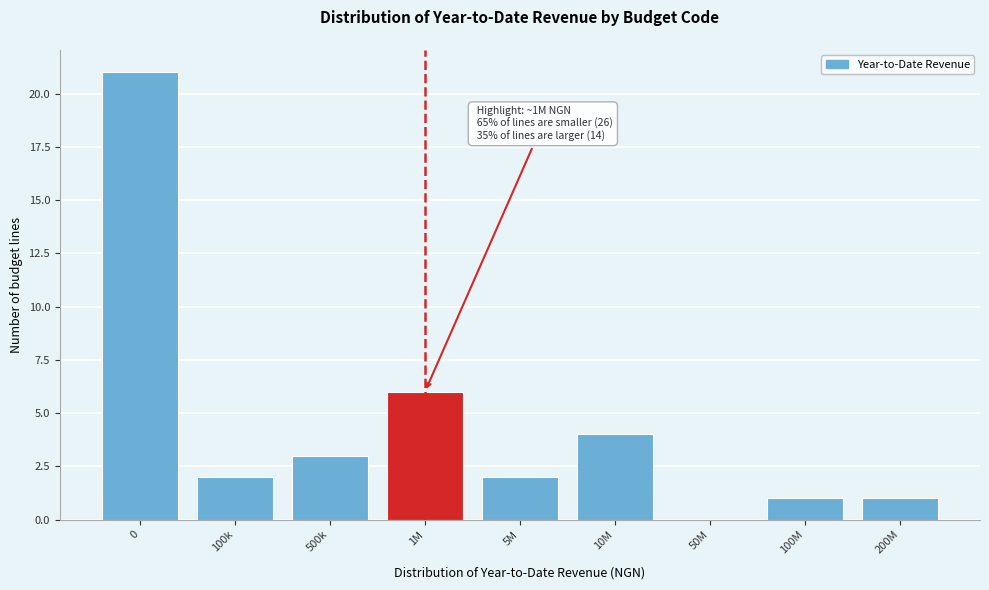

Reading left to right, transcribe all the data shown in this chart.

0=21	100k=2	500k=3	1M=6	5M=2	10M=4	50M=0	100M=1	200M=1